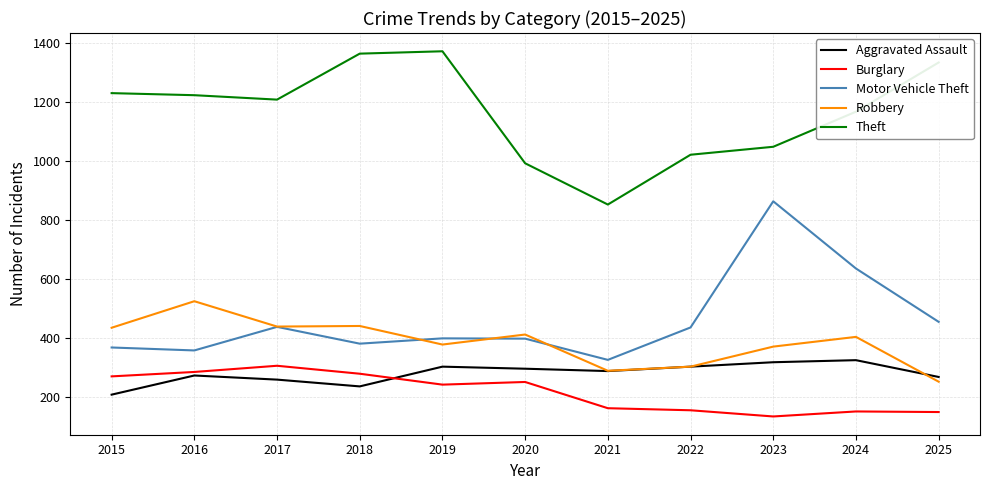

Which category has the lowest value in the Robbery series?

2025